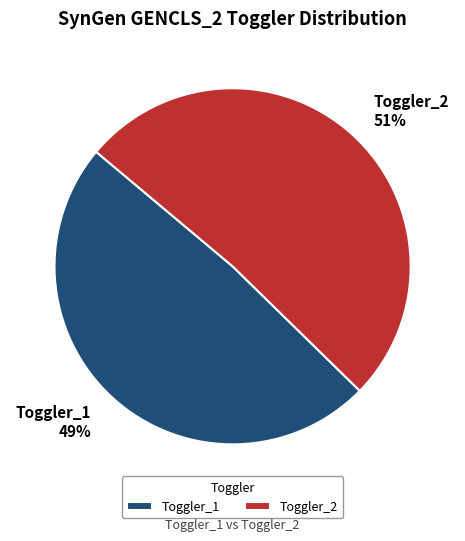

What is the largest slice in the pie chart?

Toggler_2